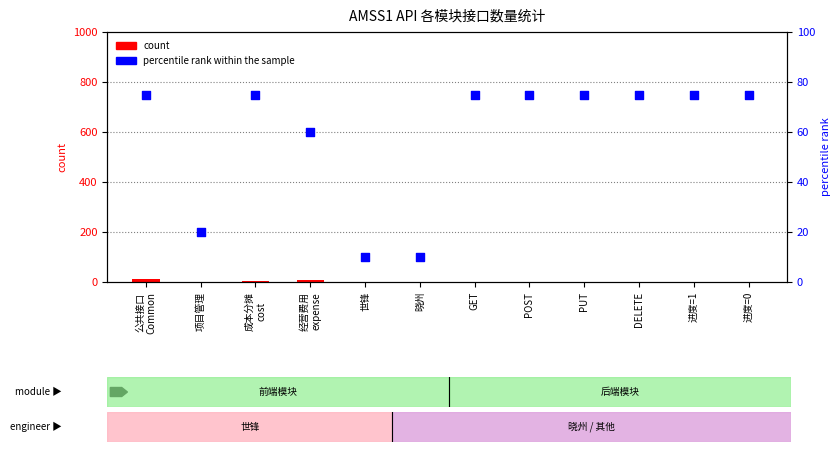

At how many categories does at least one series exceed 65?

8